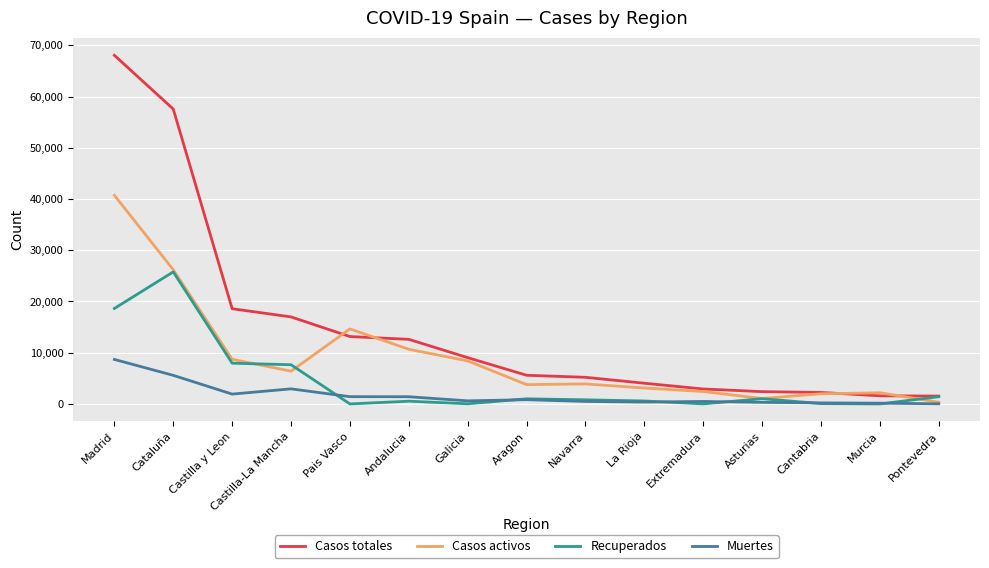

Rank the series by their maximum value, from highest to lowest.

Casos totales, Casos activos, Recuperados, Muertes